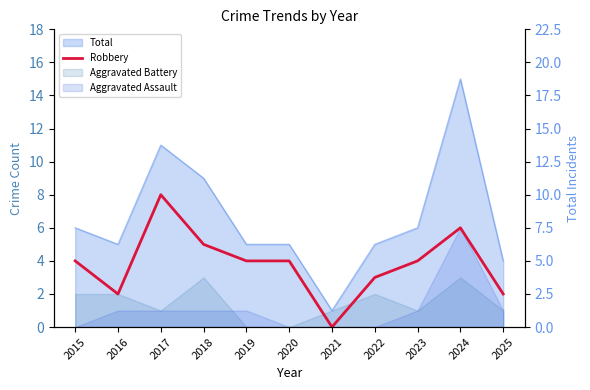

True or false: the data shows 4 at 2023.

True